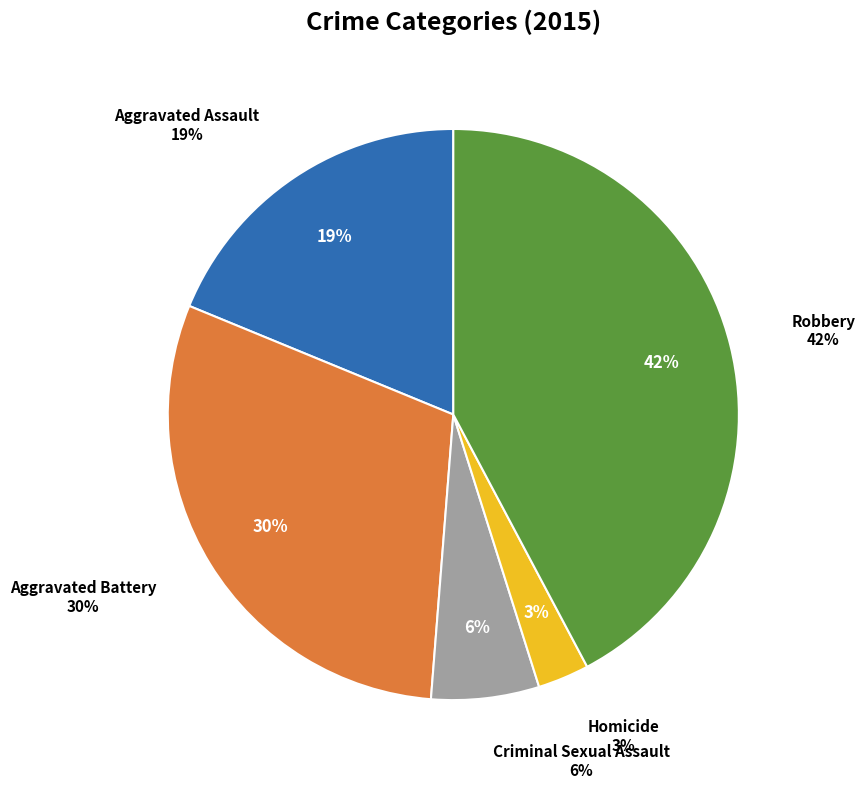

Is it true that Aggravated Assault is 24% of the pie?

False